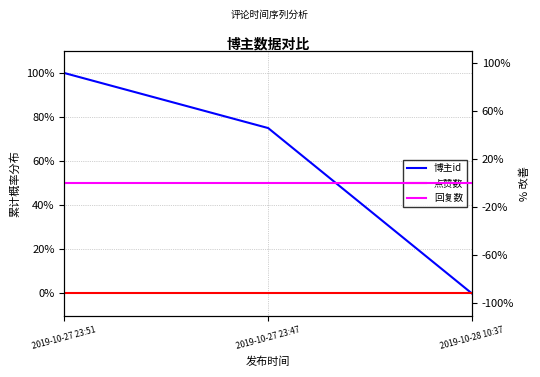

How many 博主id values are between 0 and 1?

3